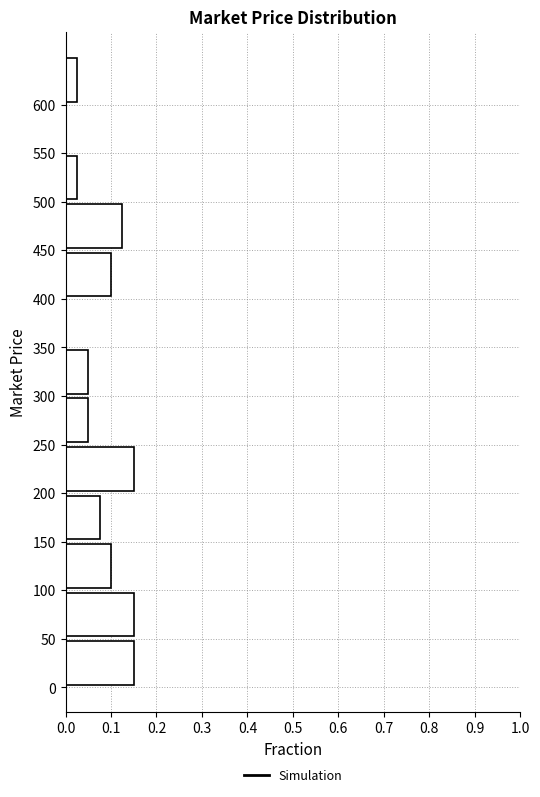

Reading bottom to top, transcribe this chart: for each bar, give the range it covers on the y-axis and its length. The values are not printed on the chart, so give them approximately, as read against the axis.

0 to 50: 0.15
50 to 100: 0.15
100 to 150: 0.10
150 to 200: 0.08
200 to 250: 0.15
250 to 300: 0.05
300 to 350: 0.05
350 to 400: 0
400 to 450: 0.10
450 to 500: 0.13
500 to 550: 0.03
550 to 600: 0
600 to 650: 0.03